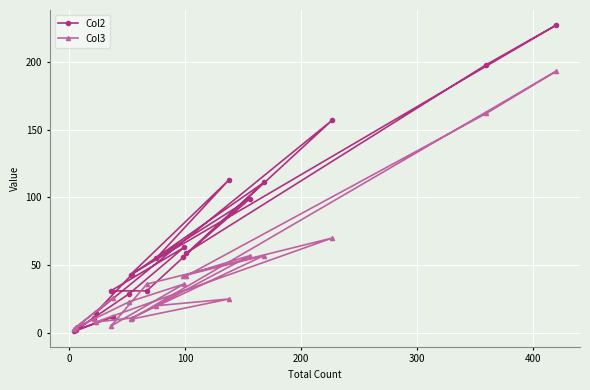

List the series in order of their peak value, highest first.

Col2, Col3